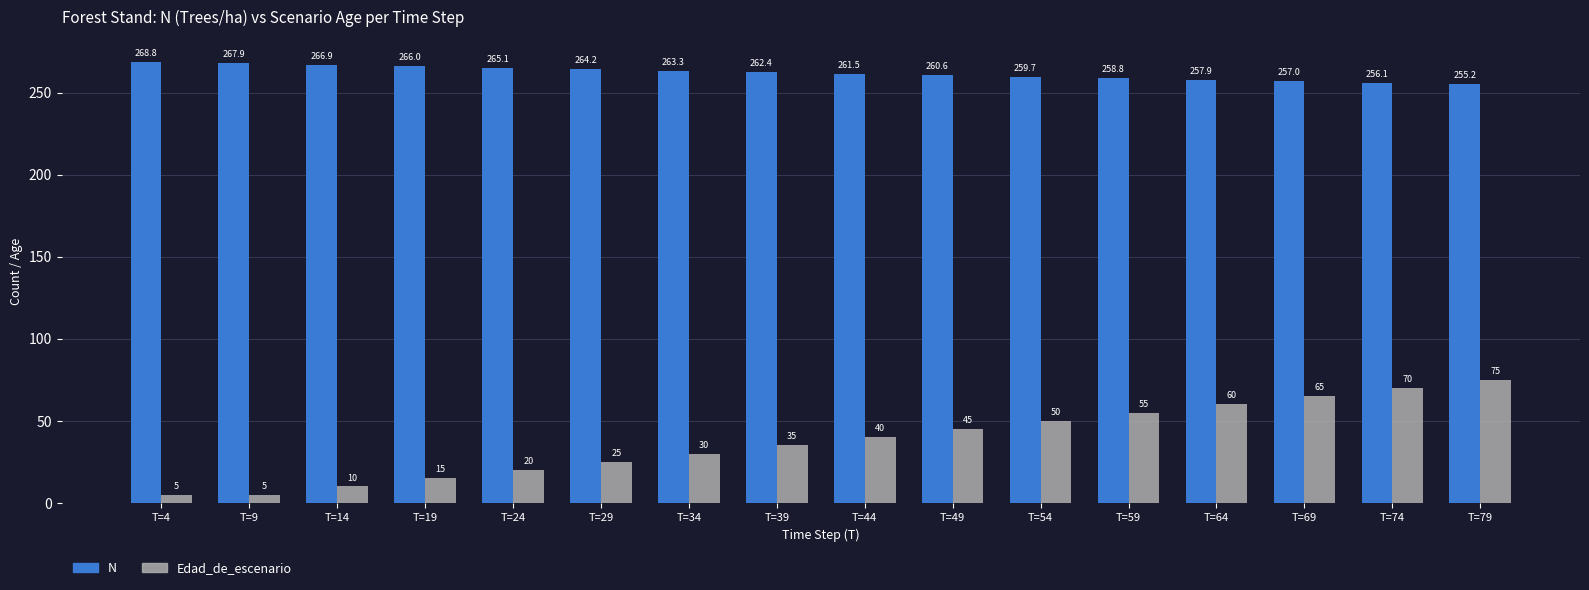

What value does the Edad_de_escenario series have at T=4?

5.0